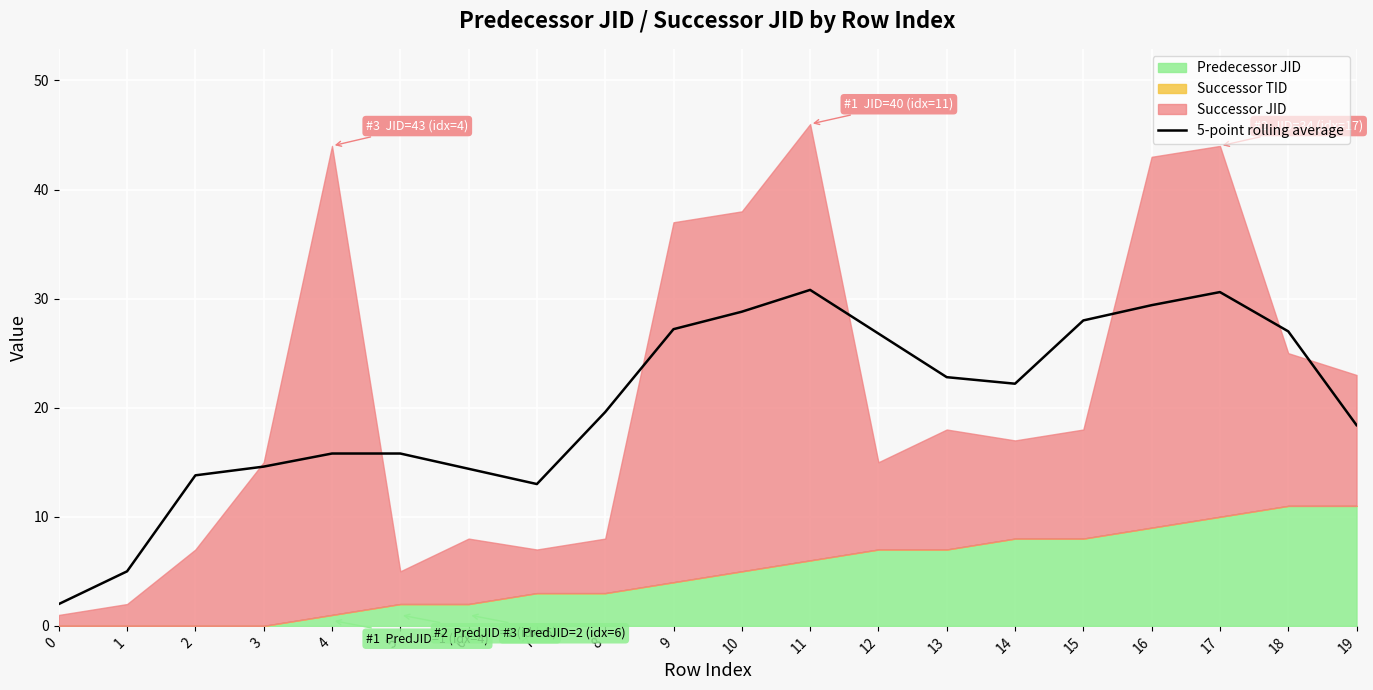

What is the minimum value for 5-point rolling average?

2.0